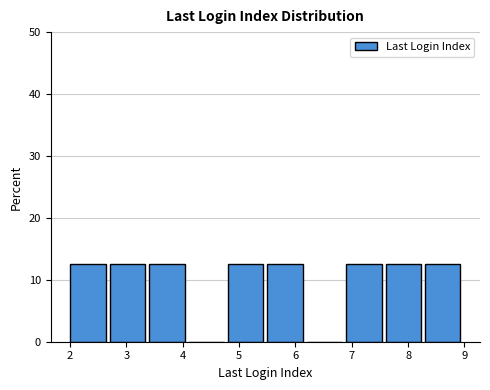

Reading left to right, list every bar in this chart as the range it spans on the x-axis followed by its height. The values are not printed on the chart, so give them approximately, as read against the axis.

2.0 to 2.7: 13
2.7 to 3.4: 13
3.4 to 4.1: 13
4.1 to 4.8: 0
4.8 to 5.5: 13
5.5 to 6.2: 13
6.2 to 6.9: 0
6.9 to 7.6: 13
7.6 to 8.3: 13
8.3 to 9.0: 13